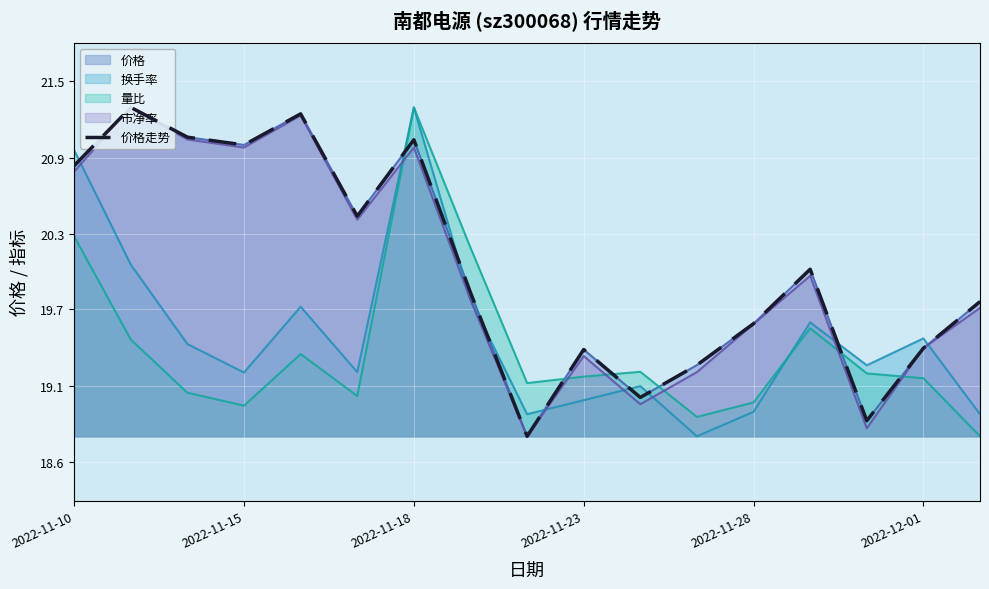

What is the average value?

20.1